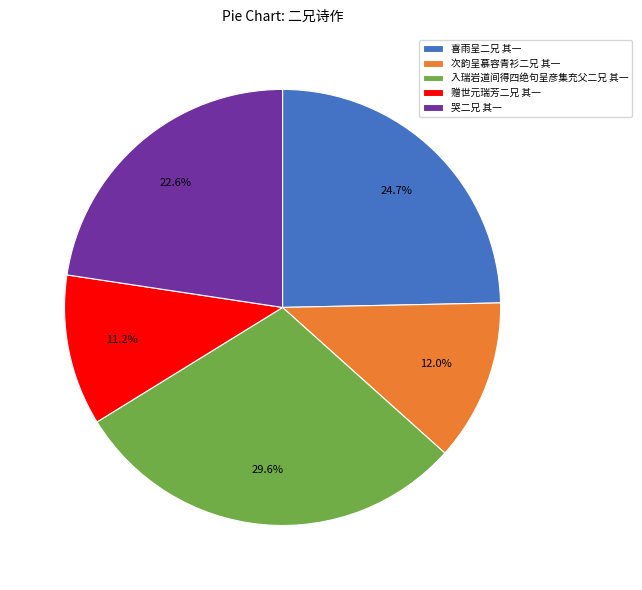

Approximately how many times larger is the value at 赠世元瑞芳二兄 其一 compared to 入瑞岩道间得四绝句呈彦集充父二兄 其一?

0.4